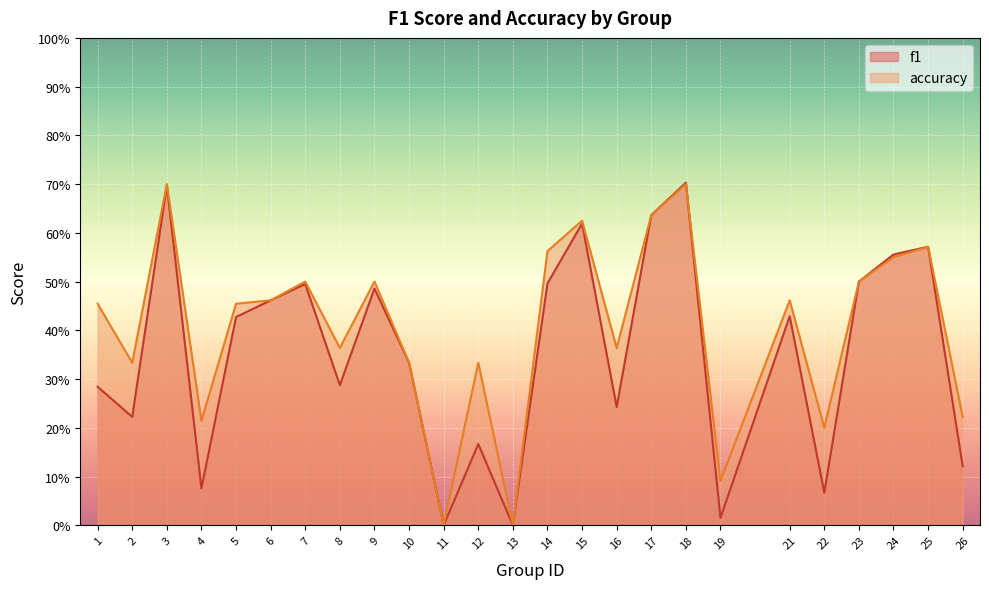

What is the value of the f1 point at the 10th from the left?

0.3